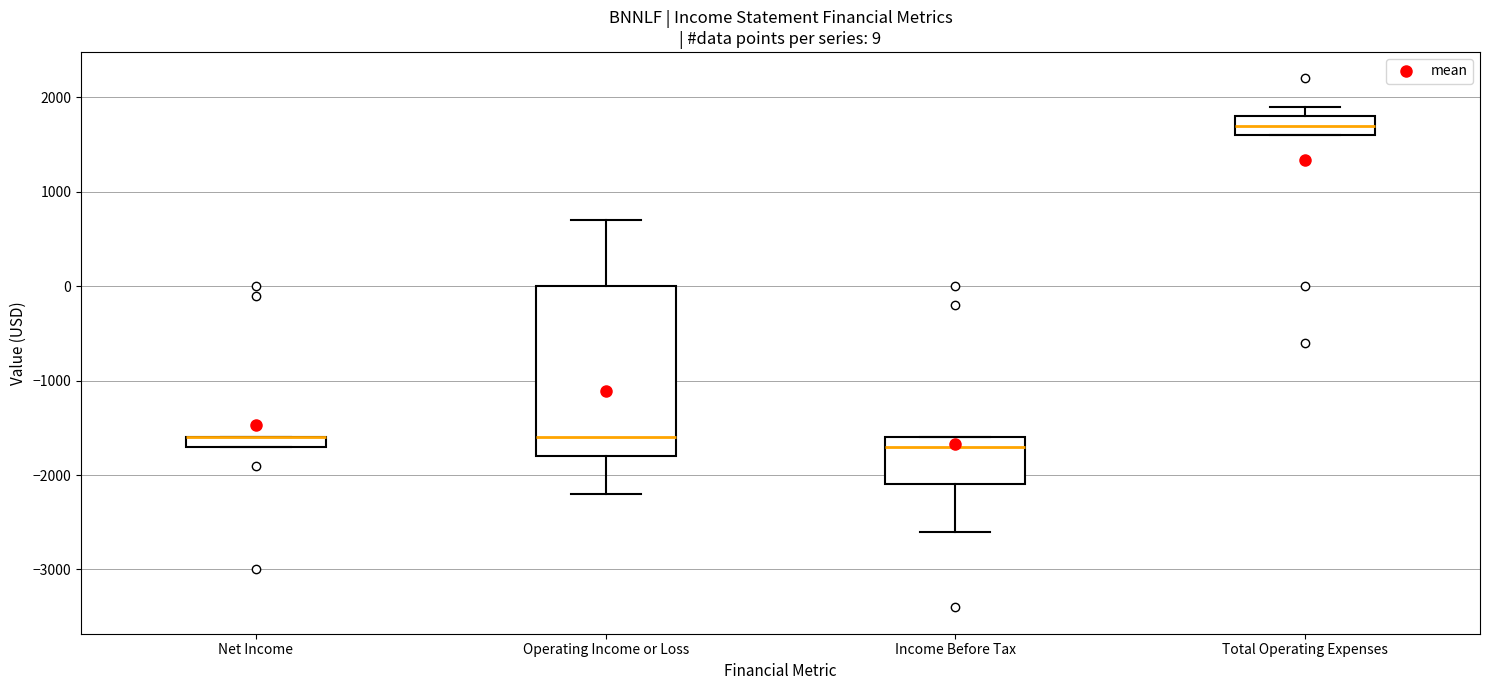

Comparing the boxes themselves (not the whiskers), which one is the tallest?

Operating Income or Loss